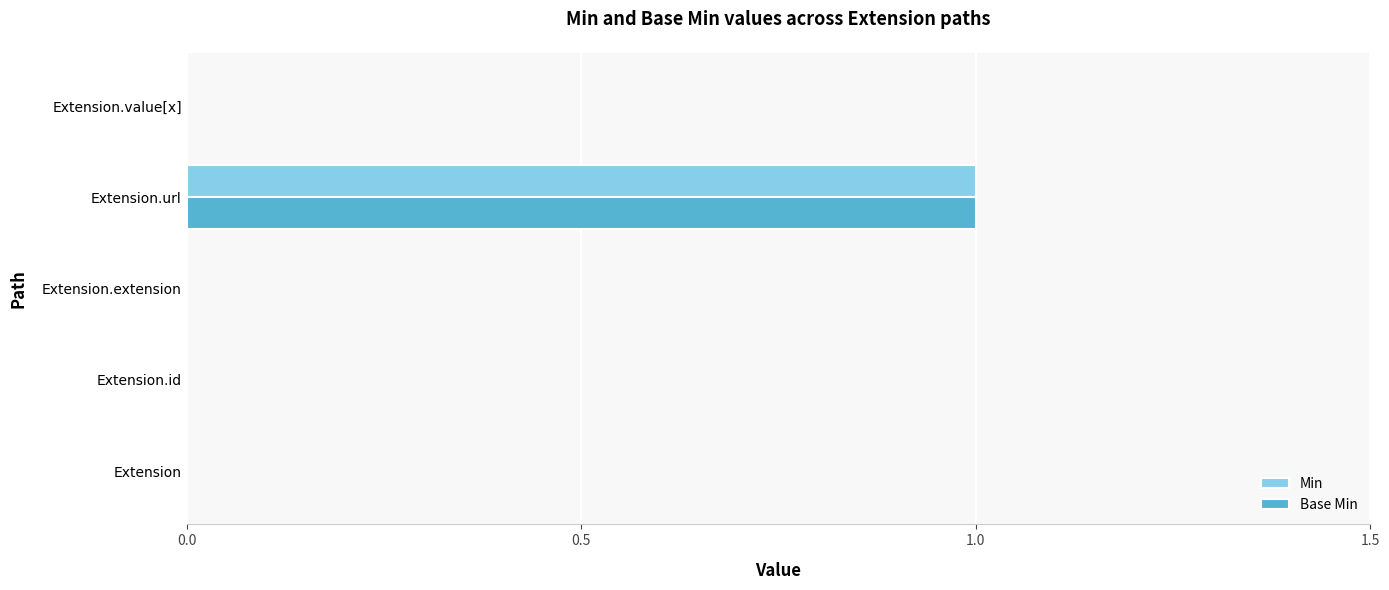

True or false: Base Min has a value of 0 at Extension.url.

False